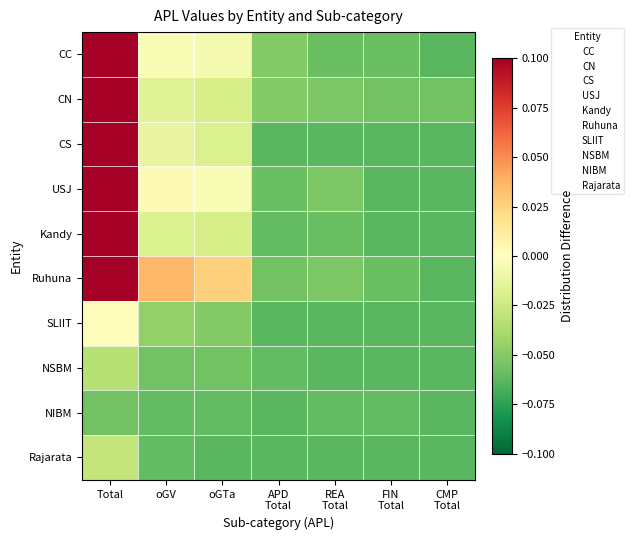

Count the number of categories in the chart.

7